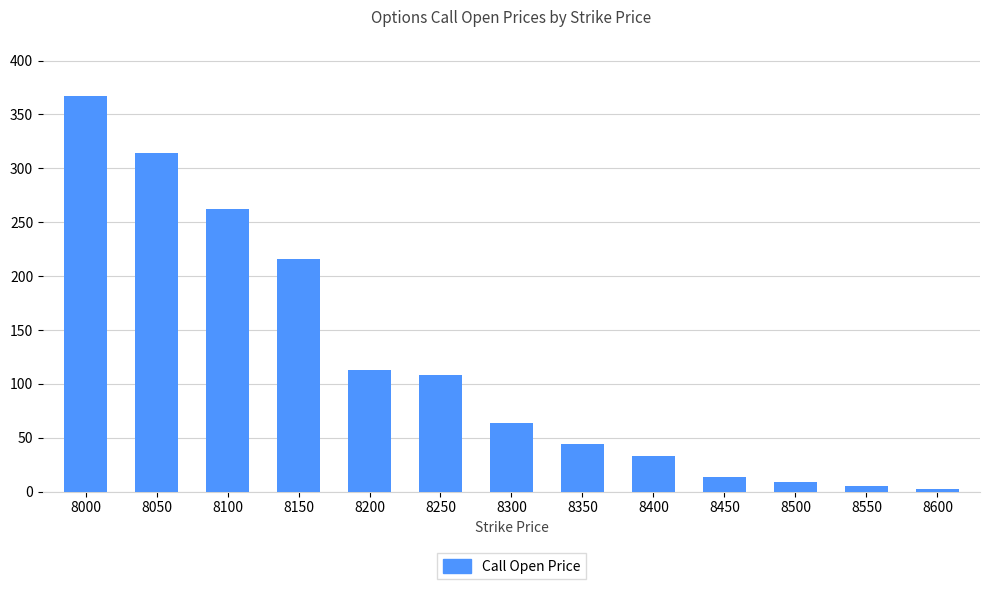

At which label is the value closest to 184?

8150